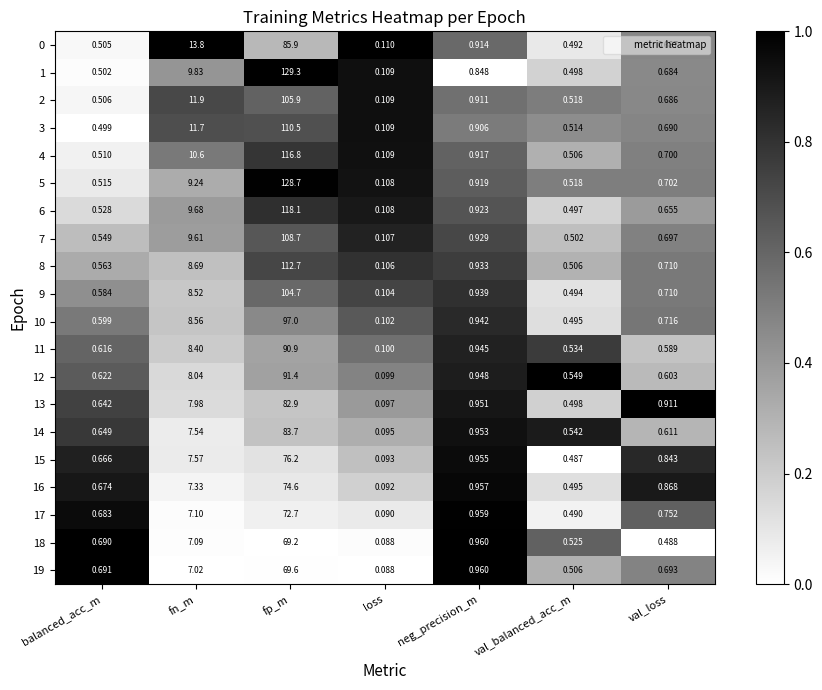

What is the difference between the highest and lowest values at balanced_acc_m?

0.2